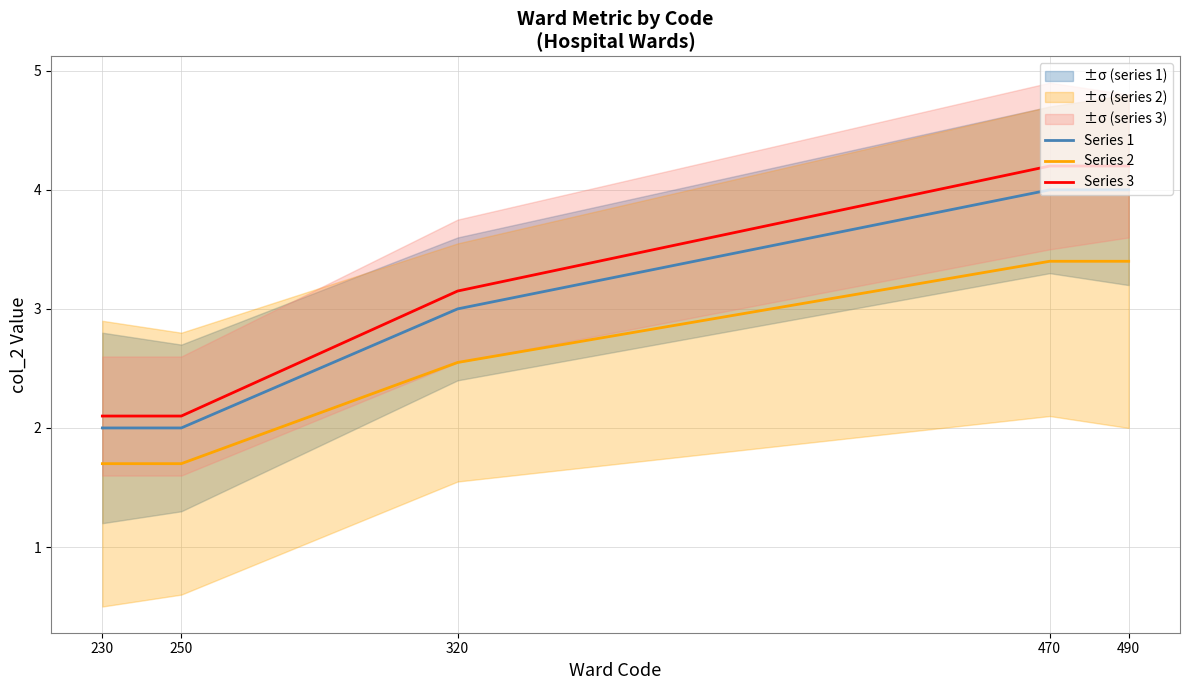

At 230, list the series in order from largest to smallest.

Series 3, Series 1, Series 2